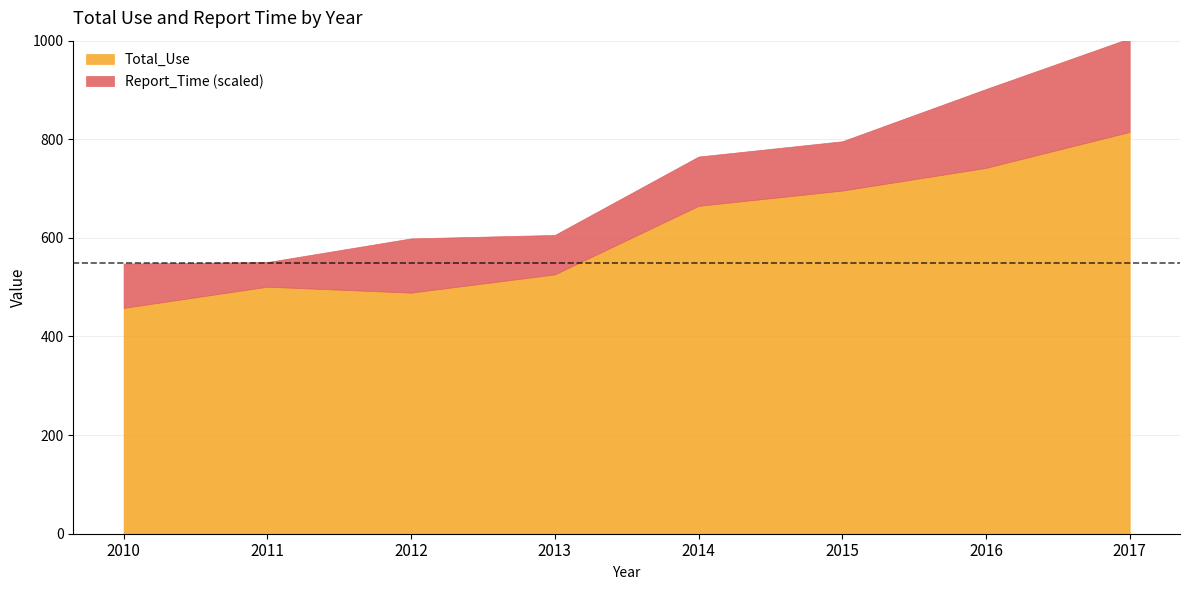

What is the value of the Total_Use point at the 4th from the left?

526